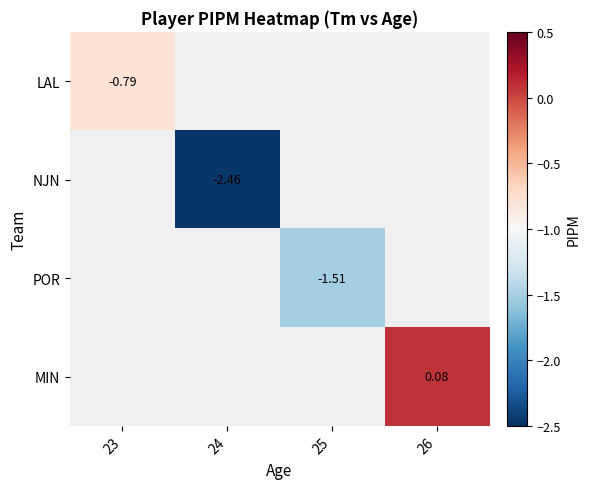

Count the number of data series in this chart.

4